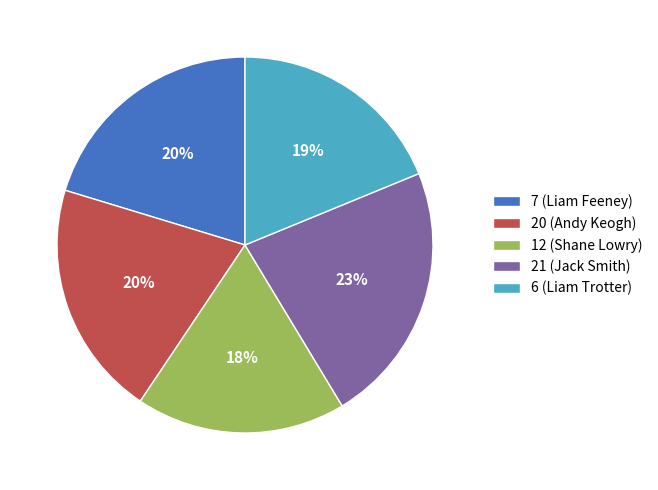

Is there a majority slice in this chart?

No